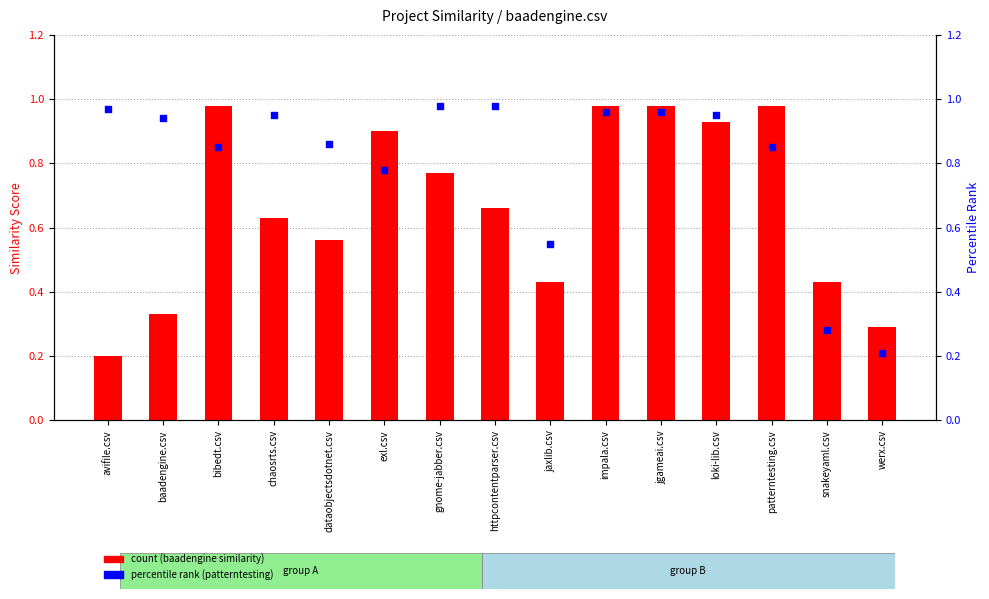

Which series has the largest total across all categories?

percentile rank within the sample